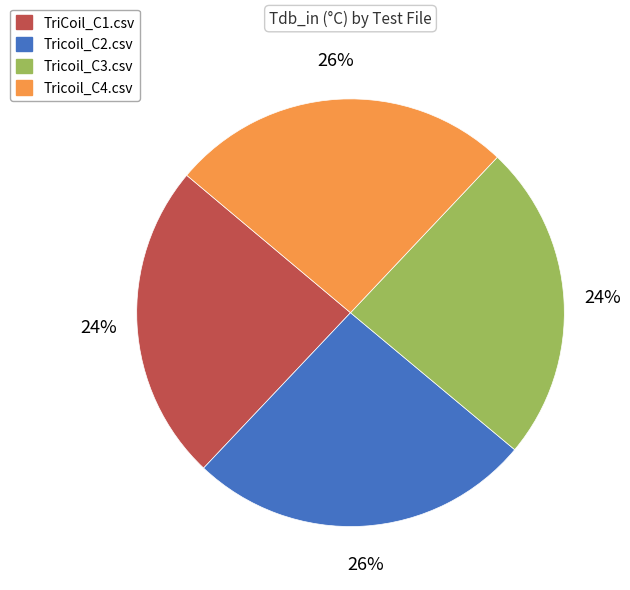

To the nearest percent, what percentage of the pie is TriCoil_C1.csv?

24%